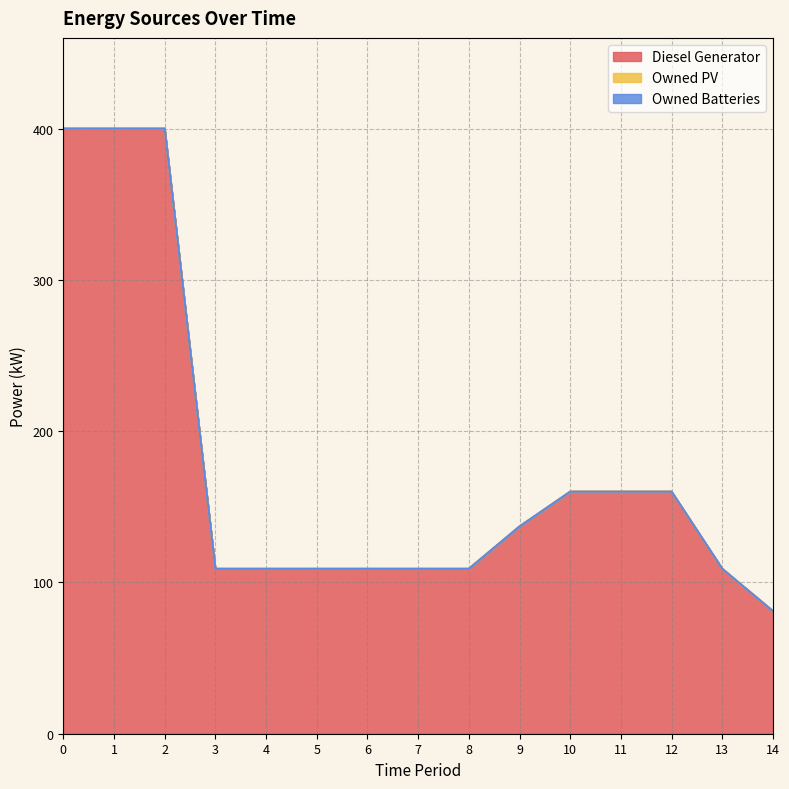

True or false: Owned PV and Diesel Generator intersect in this chart.

False